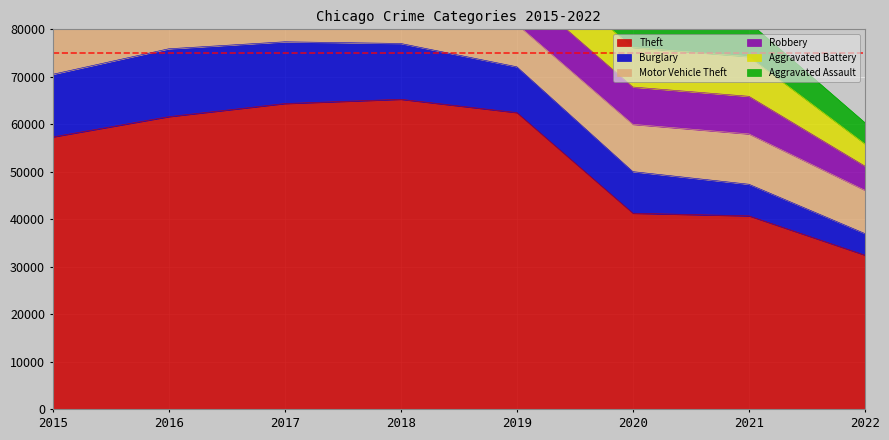

At which category does the chart reach its peak across all series?

2018